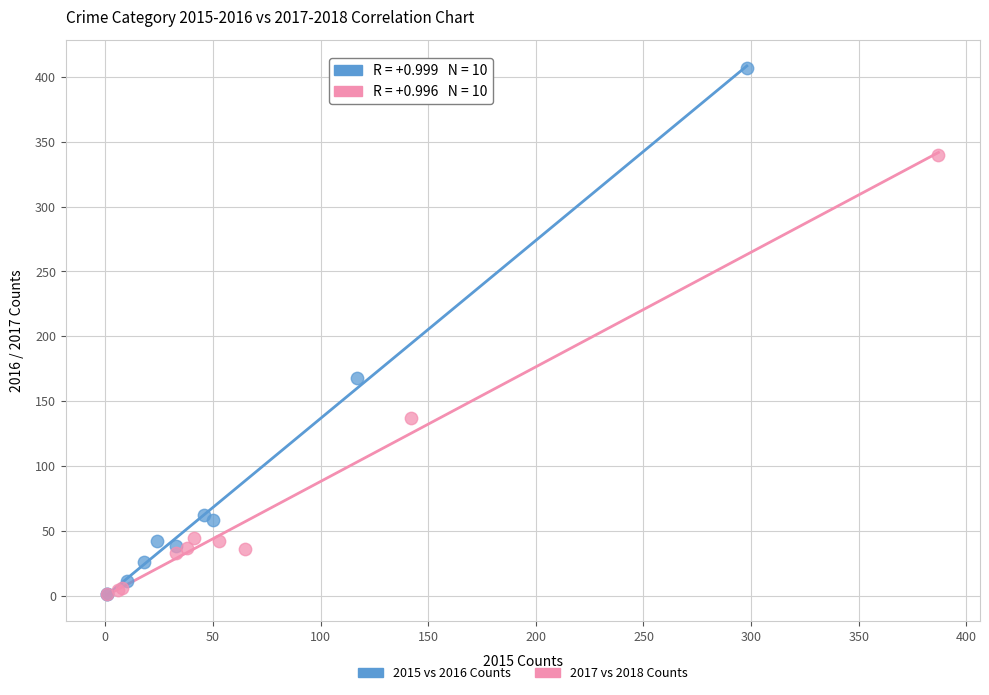

Which series contains the highest Y value?

2015 vs 2016 Counts